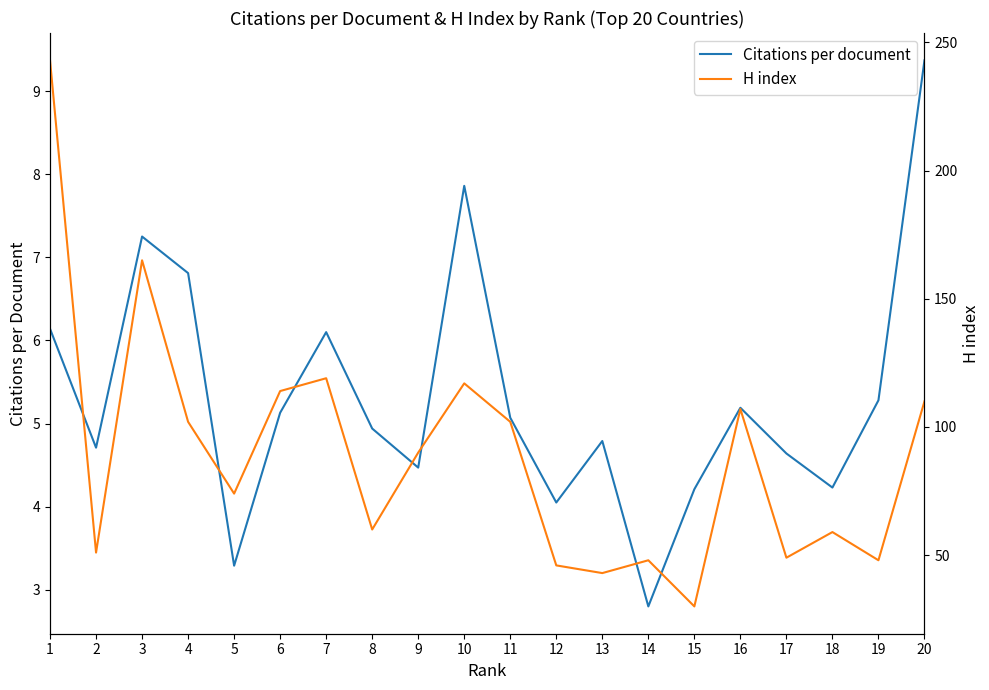

Rank the categories by H index value from highest to lowest.

1, 3, 7, 10, 6, 20, 16, 4, 11, 9, 5, 8, 18, 2, 17, 14, 19, 12, 13, 15